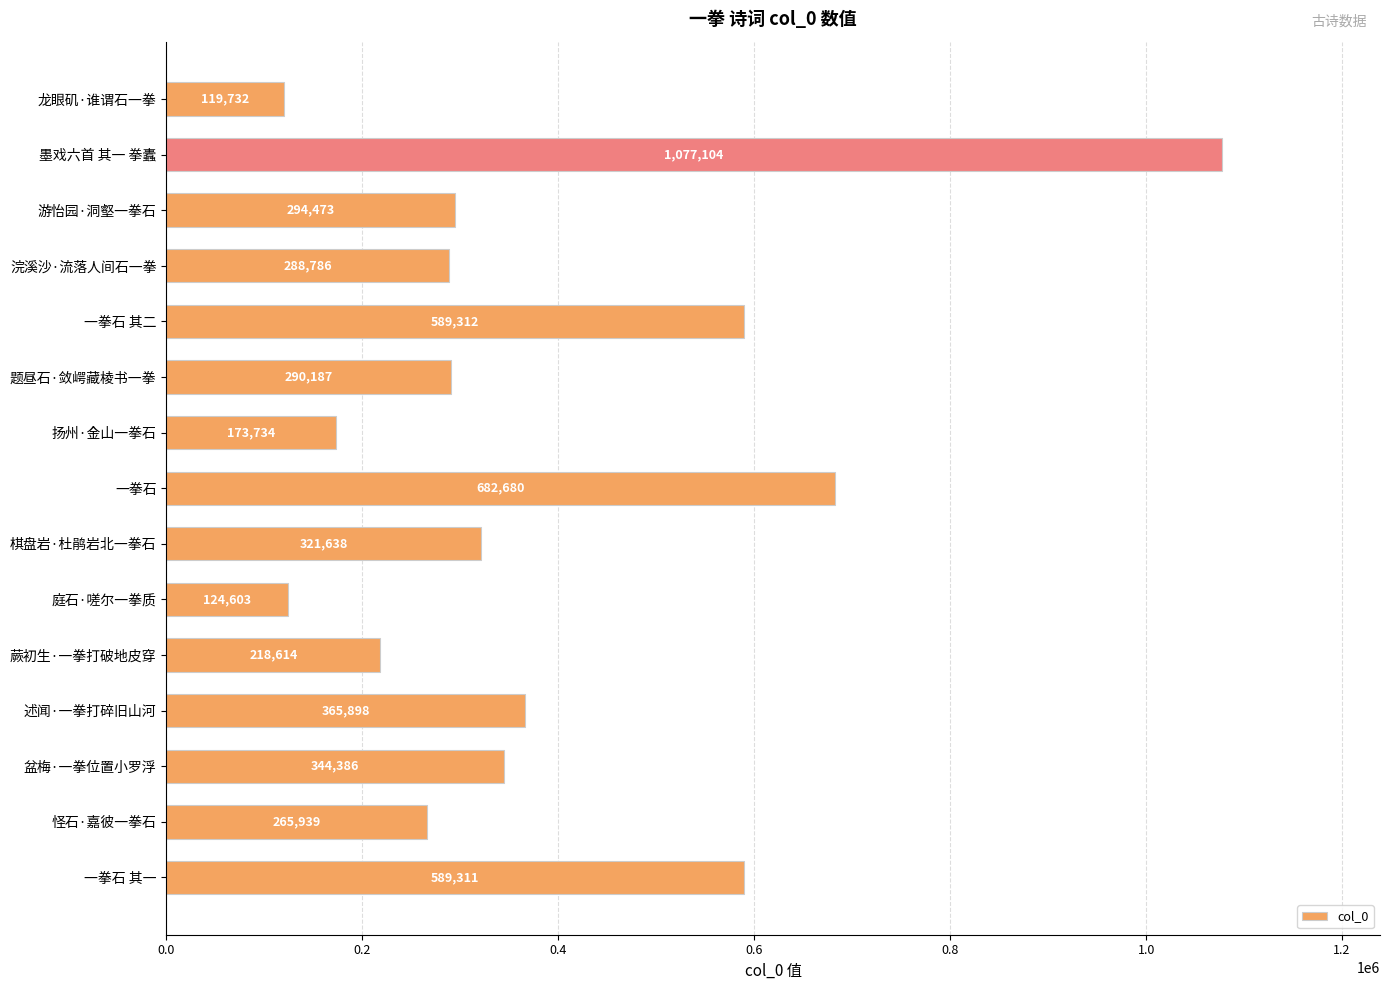

What is the label of the 14th bar from the top?

怪石·嘉彼一拳石